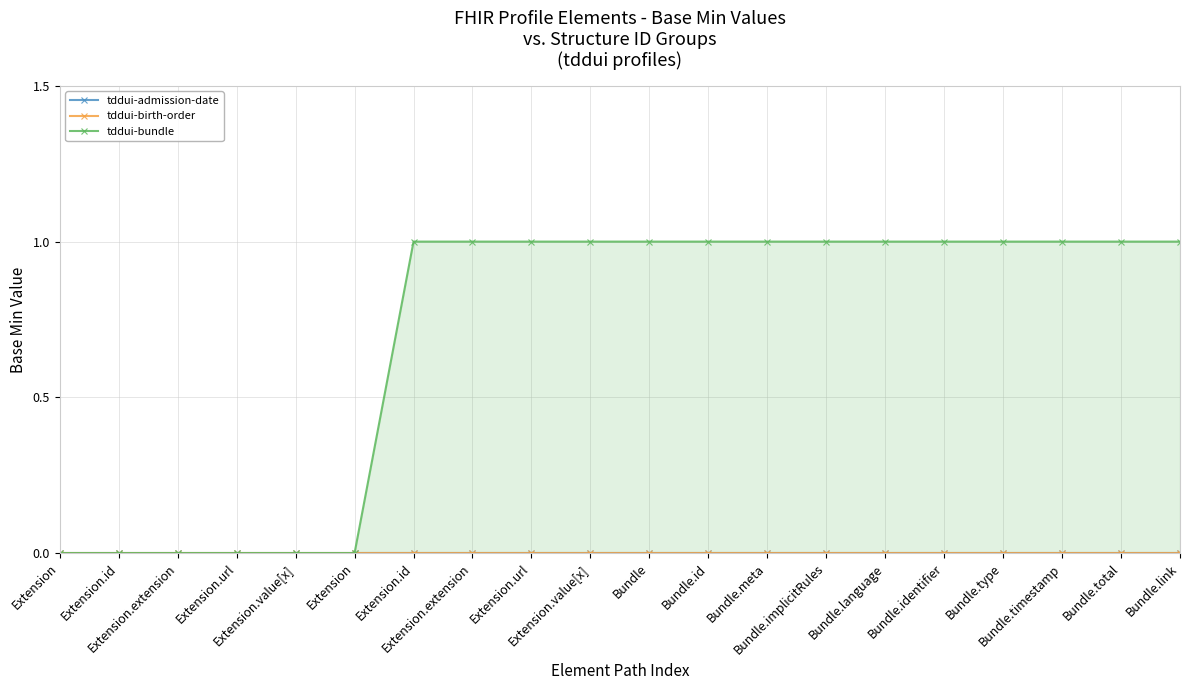

Which category has the highest value across all series?

Extension.id